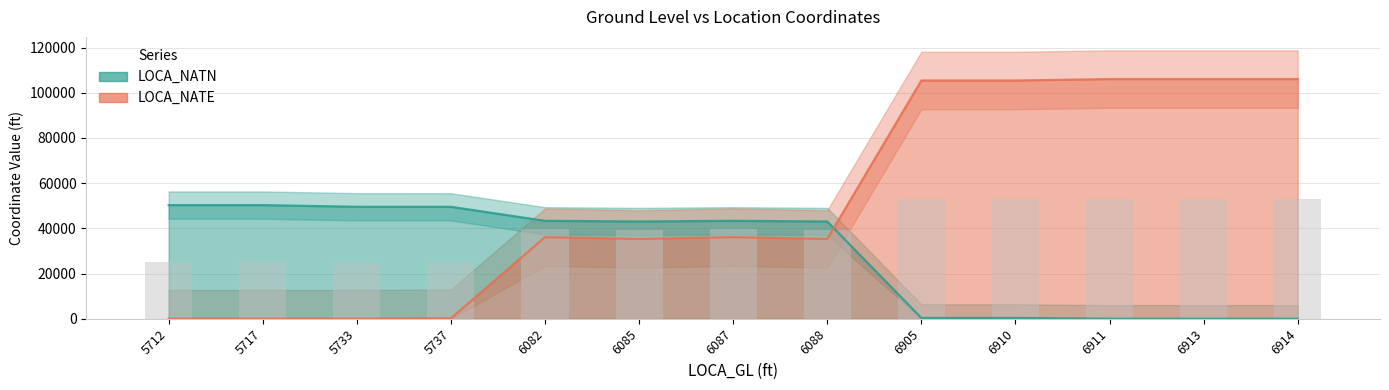

What are all the series names shown in the legend?

LOCA_NATN, LOCA_NATE